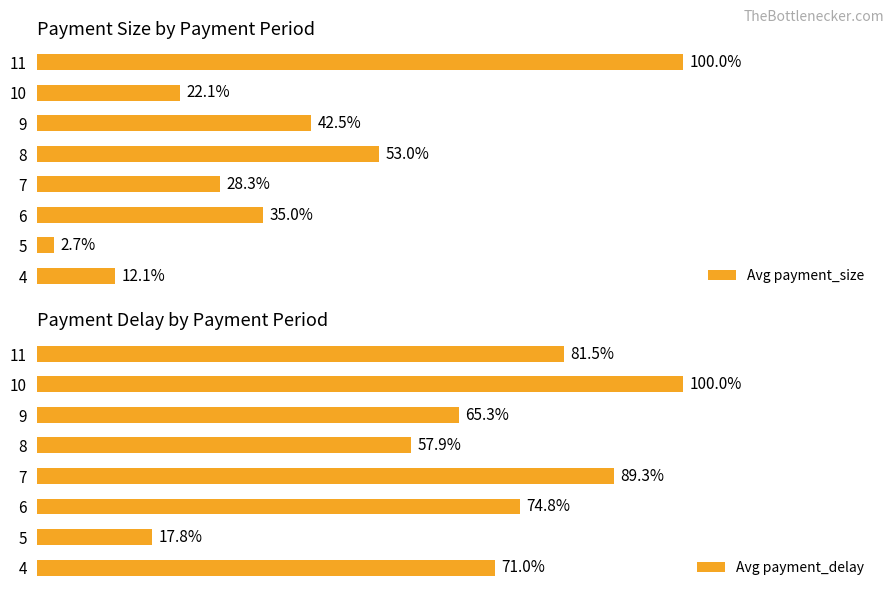

Does the chart contain any negative values?

No